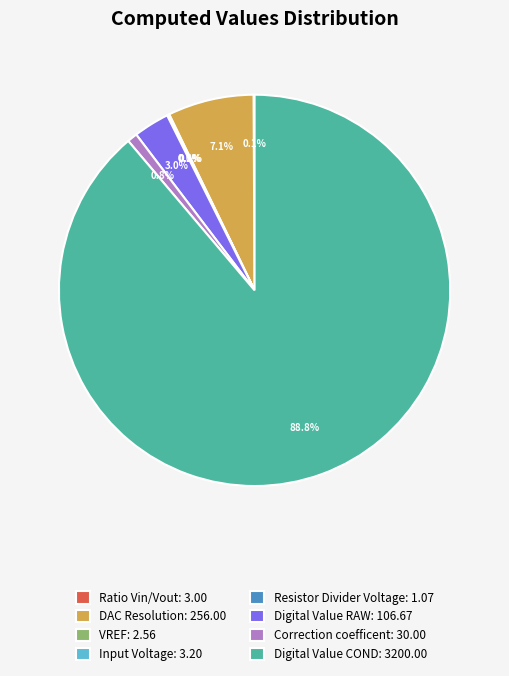

How much of the chart is everything except Digital Value RAW: 106.67?

97.0%